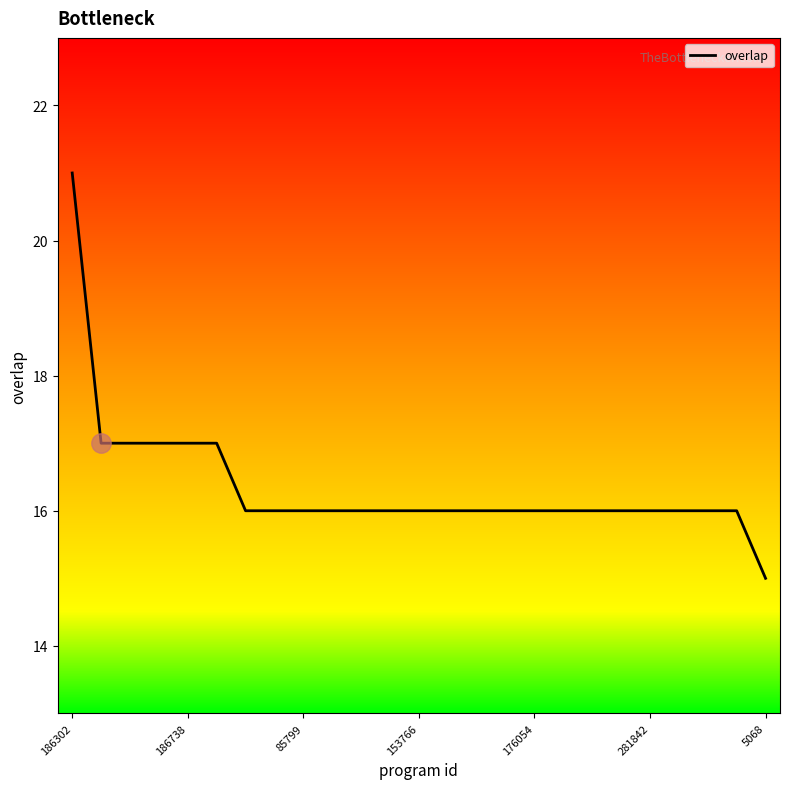

What is the difference between the maximum and minimum values?

6